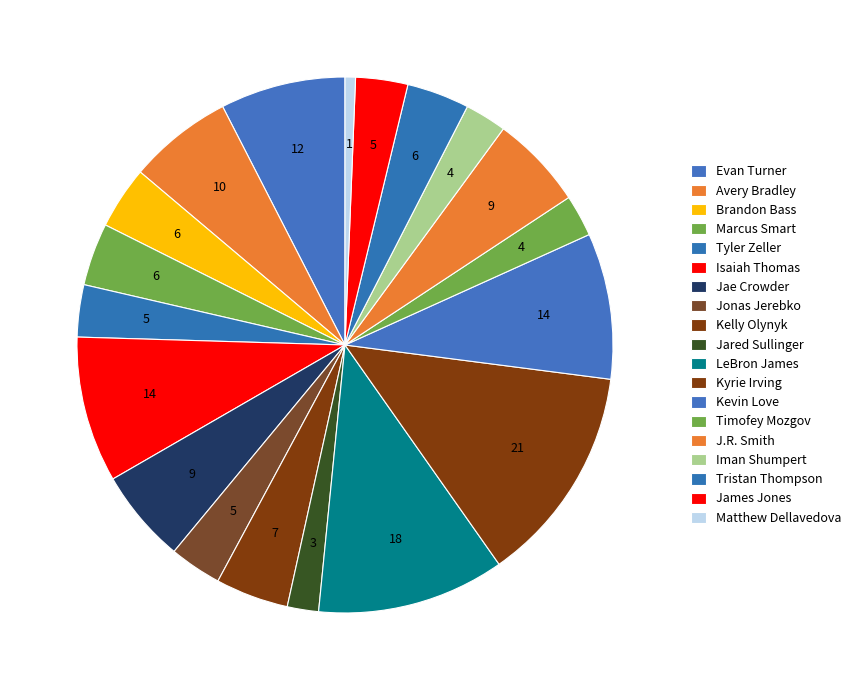

How many segments does this pie chart have?

19